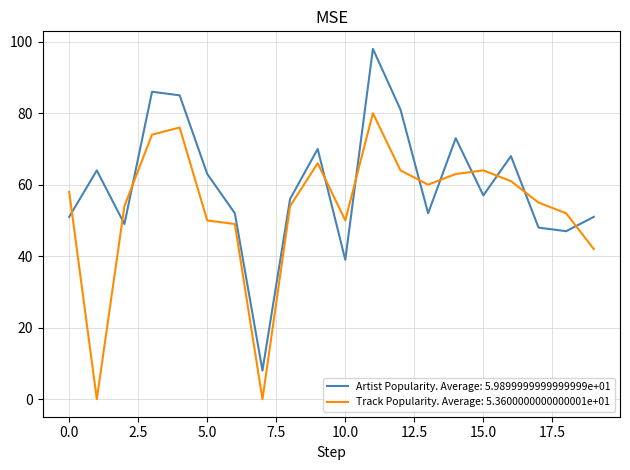

How many categories are shown in the chart?

20